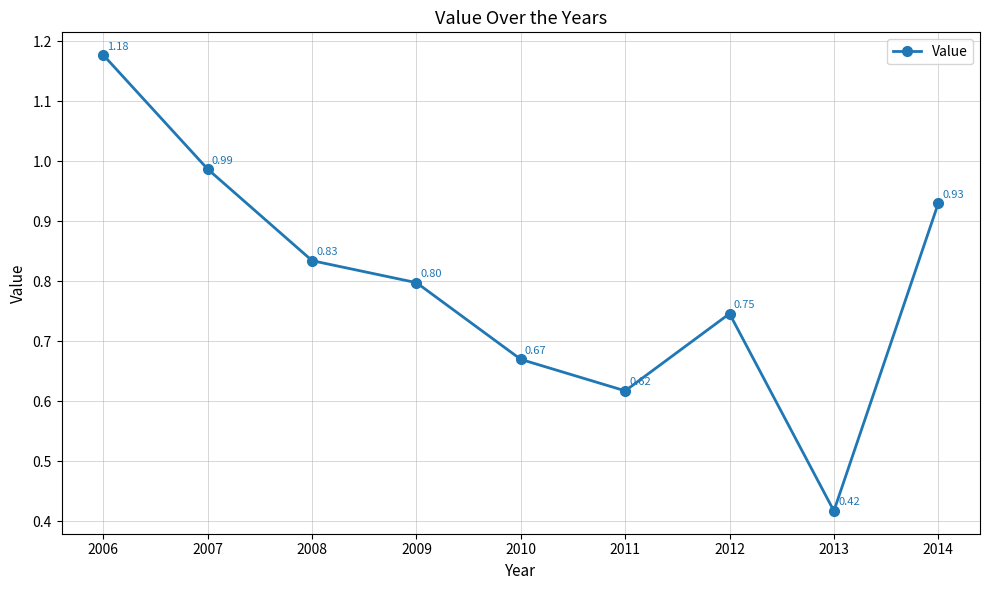

Where is the first local maximum?

2012